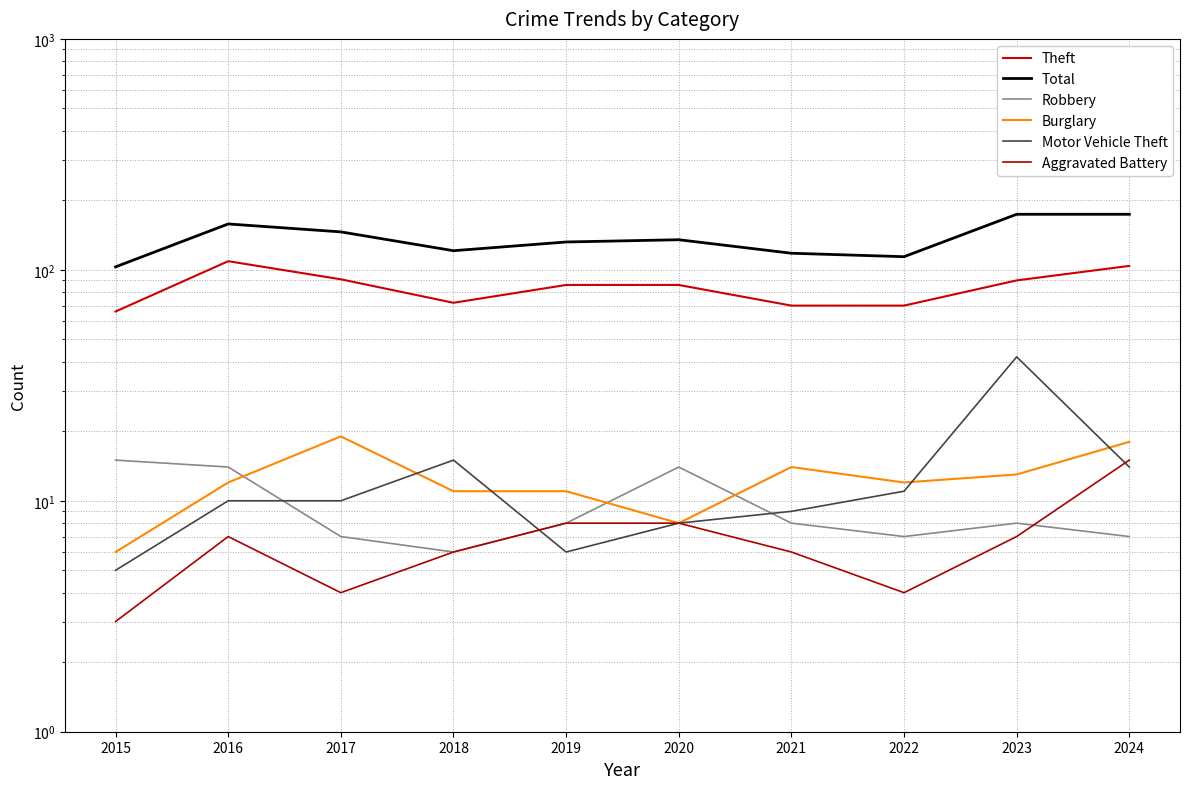

List the labels in order of Burglary value, largest first.

2017, 2024, 2021, 2023, 2016, 2022, 2018, 2019, 2020, 2015